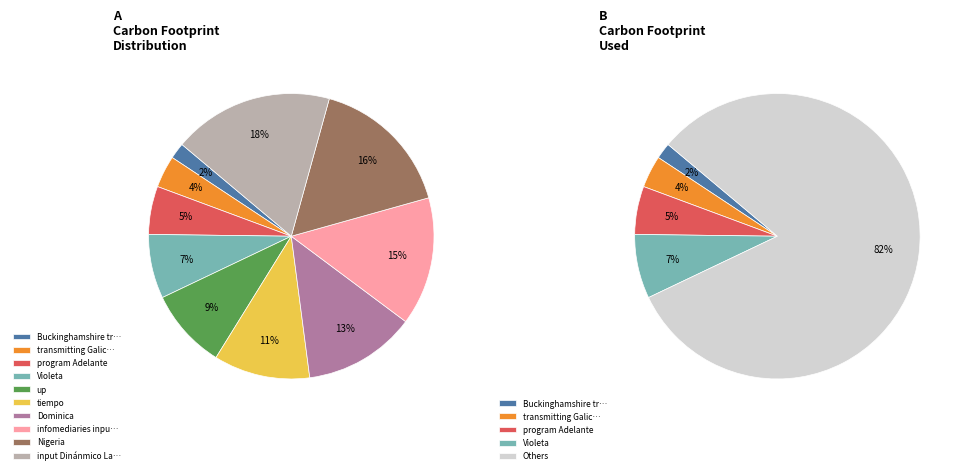

What percentage is the Dominica slice, to the nearest percent?

13%